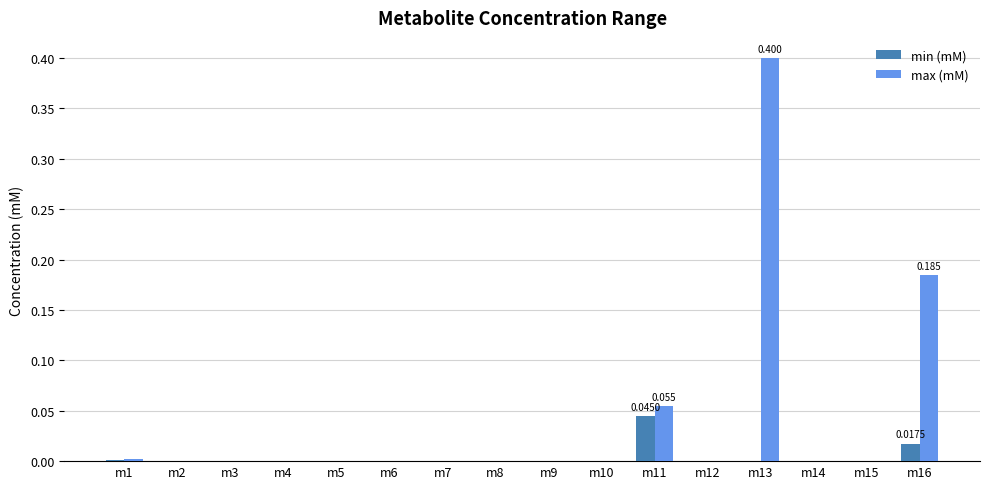

Which series changed the most between m11 and m16?

max (mM)